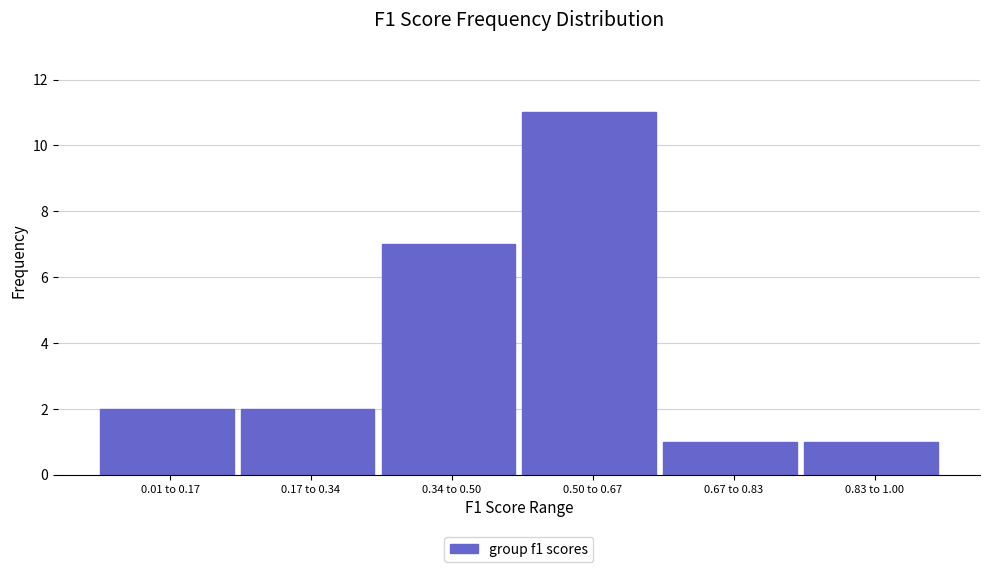

Reading right to left, transcribe all the data shown in this chart.

1	1	11	7	2	2